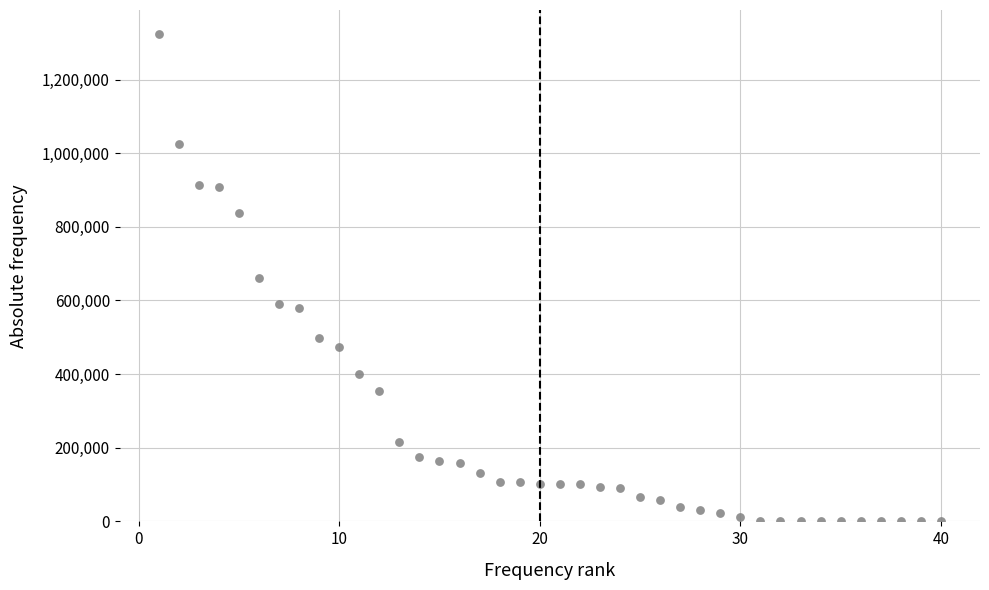

What is the range of Y values (max minus min)?

1324000